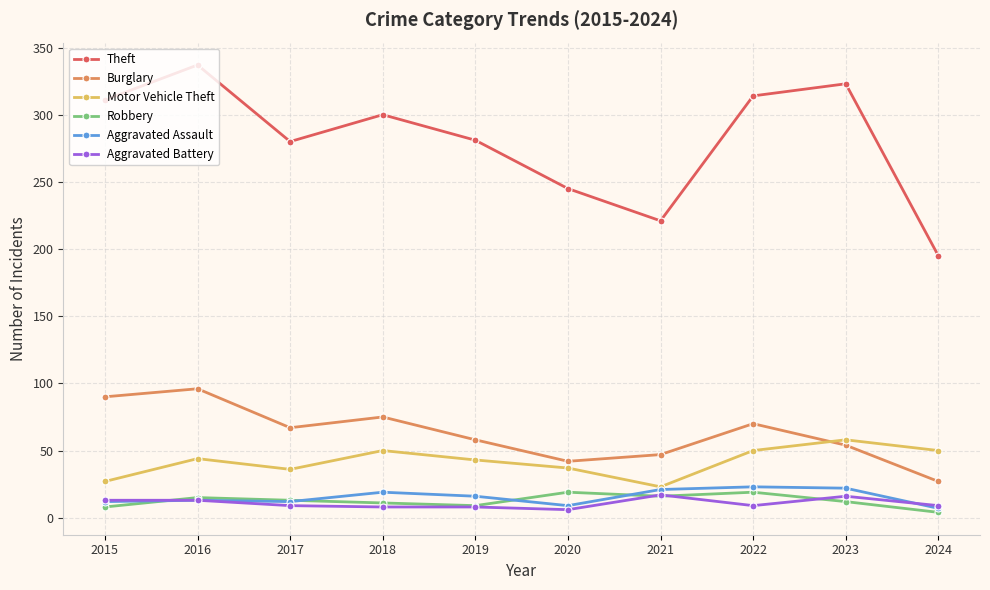

True or false: Burglary has a value of 90 at 2015.

True